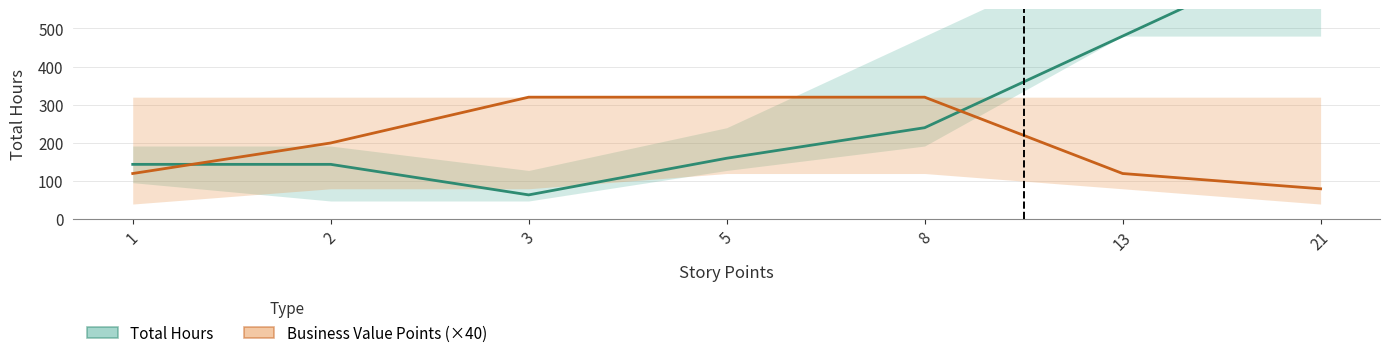

At which label is Business Value Points closest to 200?

2